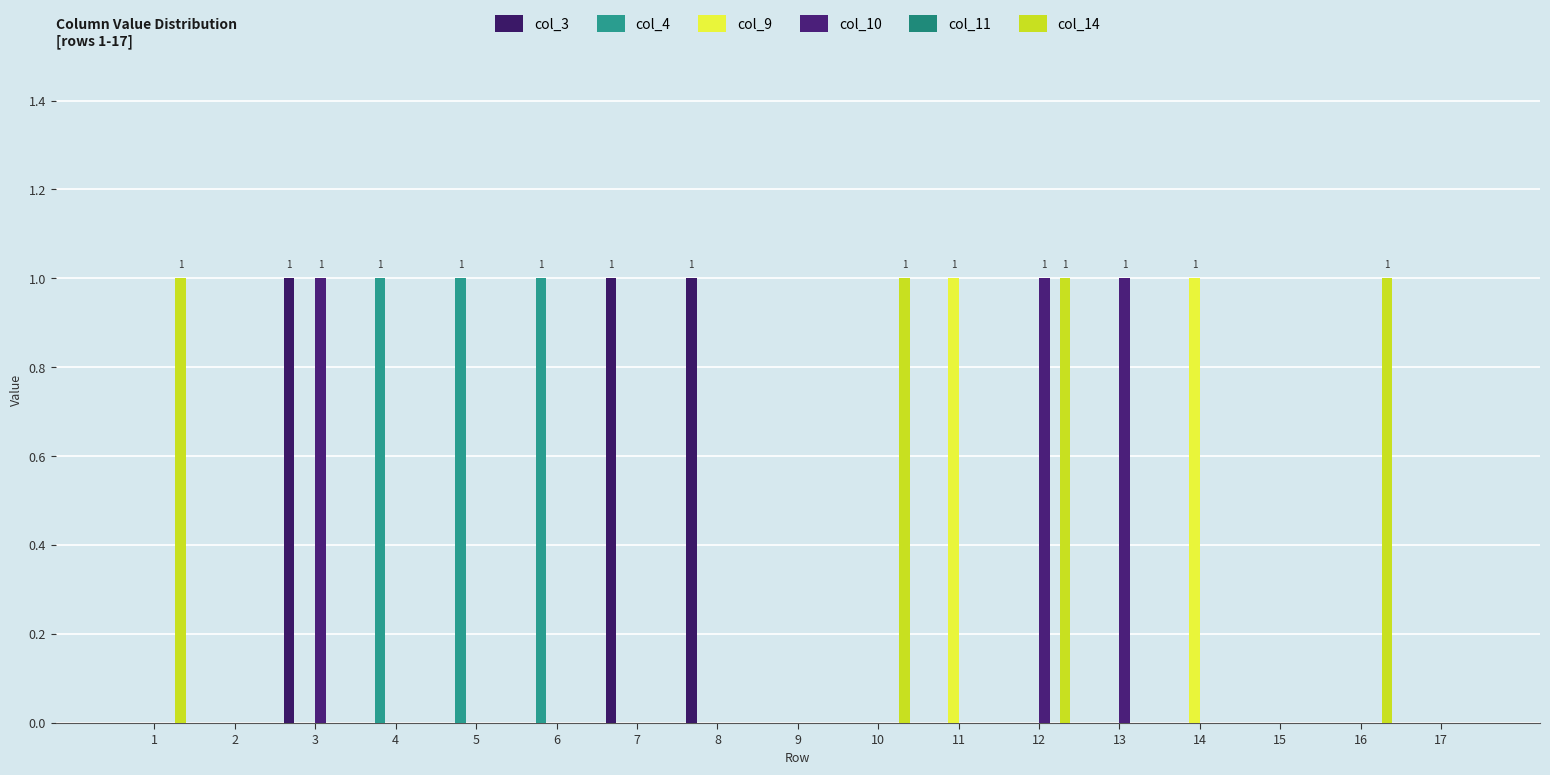

Where is col_10 nearest to the value 0?

1